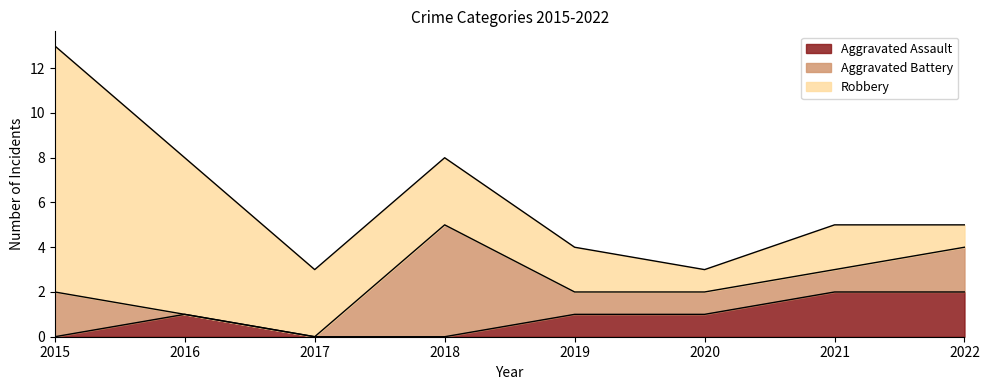

What is the value of the Robbery point at the 1st from the left?

11